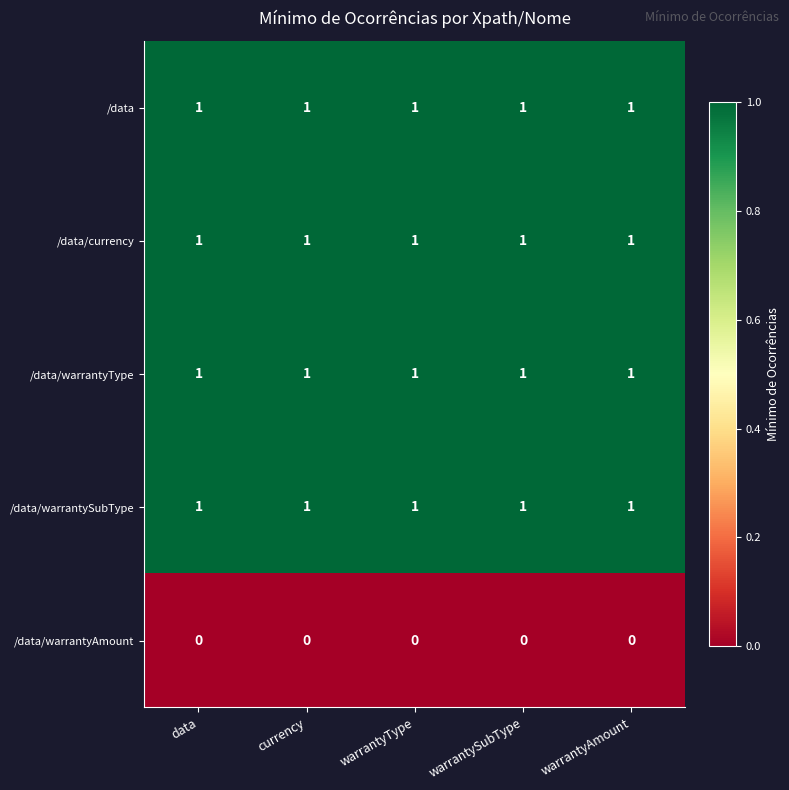

At how many categories does at least one series exceed 0?

5